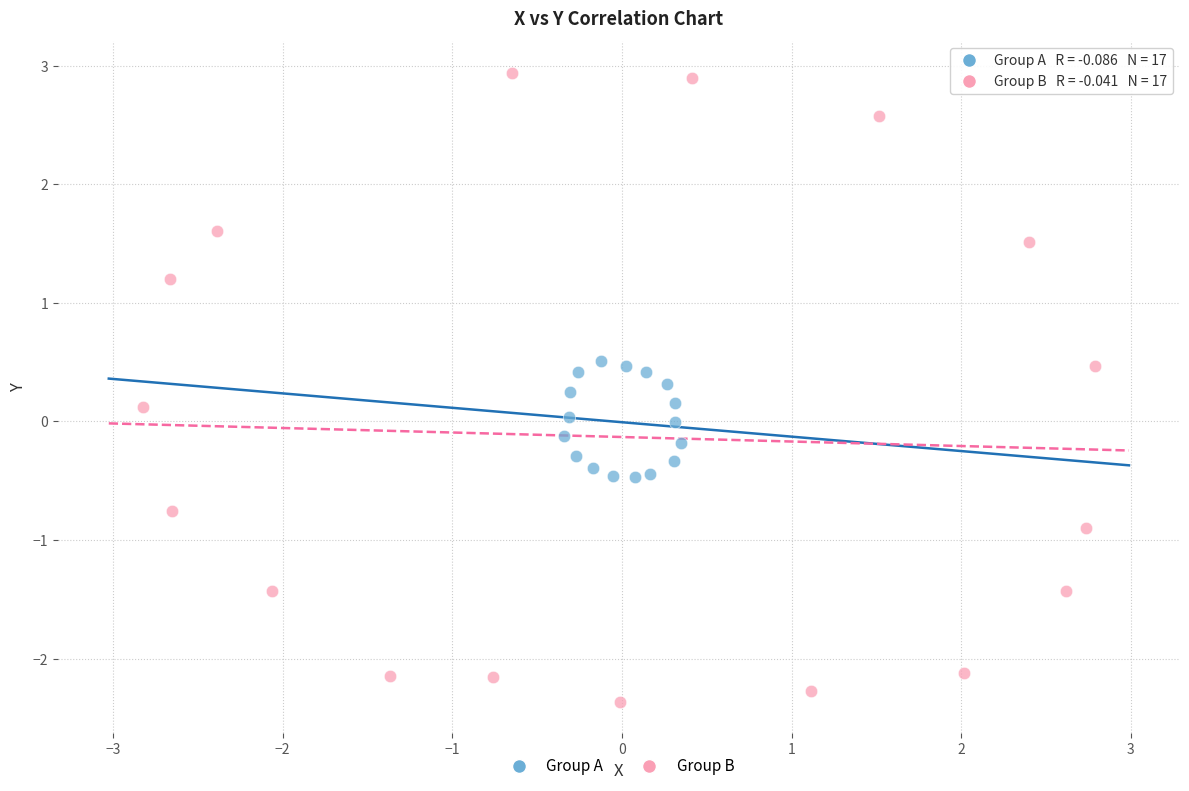

Which series has the widest spread of Y values?

Group B